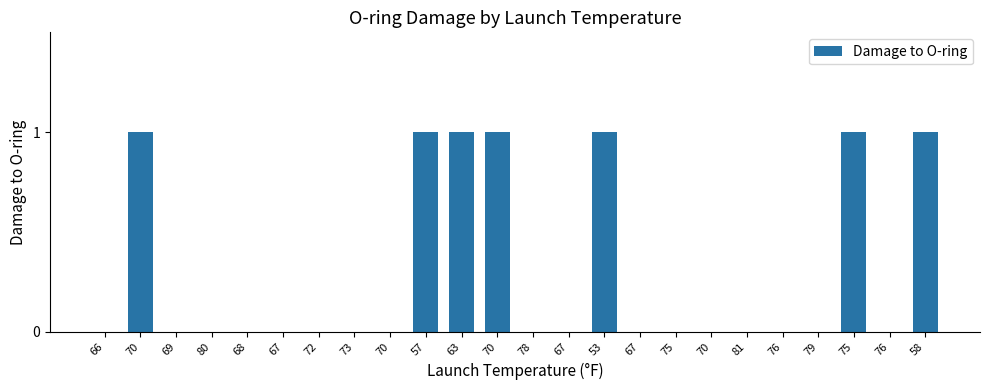

How many distinct data groups are displayed?

1